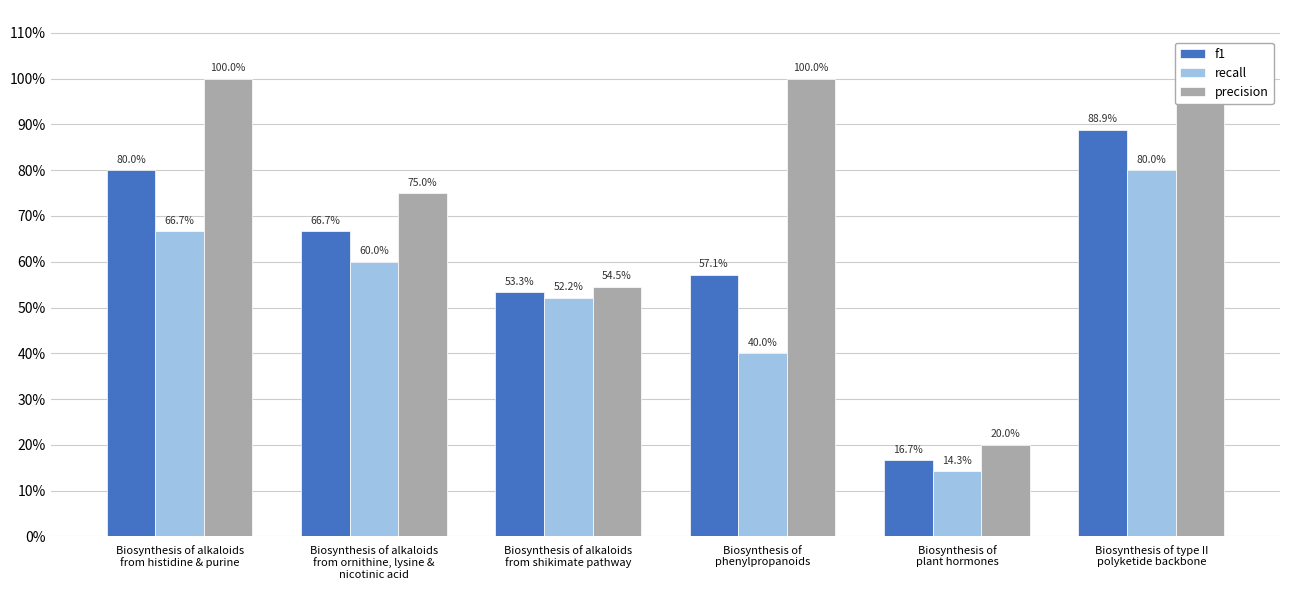

What is the difference between the second highest and second lowest values in the precision series?

0.5